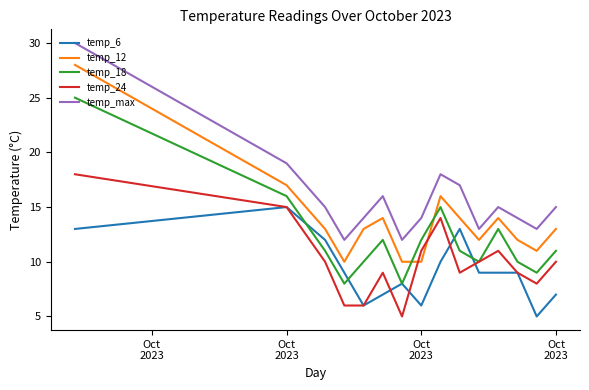

What is the minimum value shown in the chart?

5